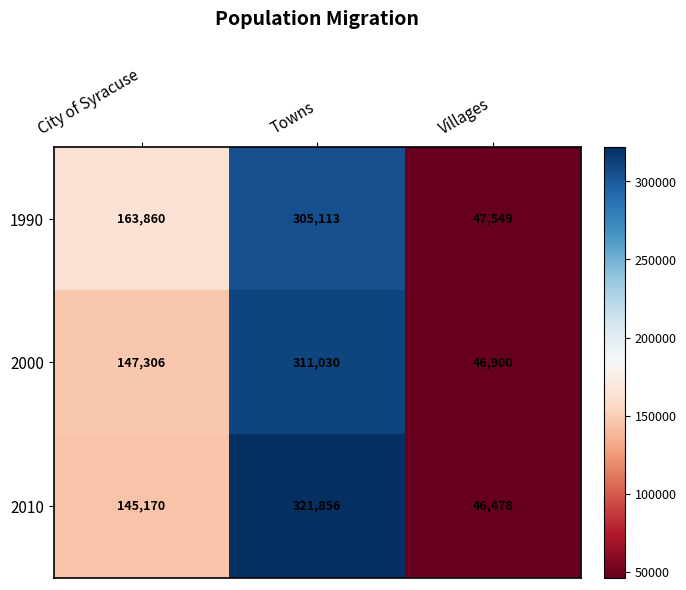

How many values in the 2010 series are below 145170?

1